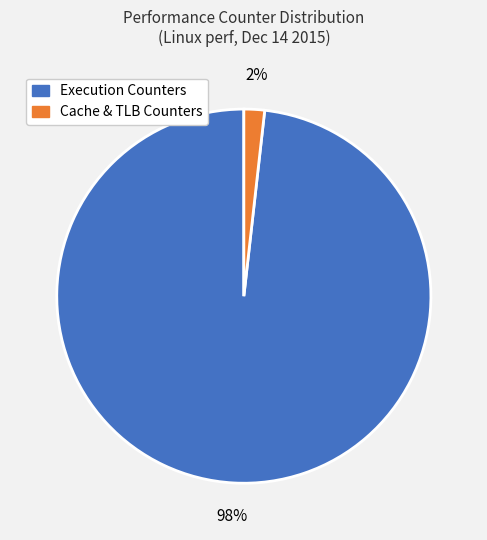

Rank the categories by value from highest to lowest.

Execution Counters, Cache & TLB Counters